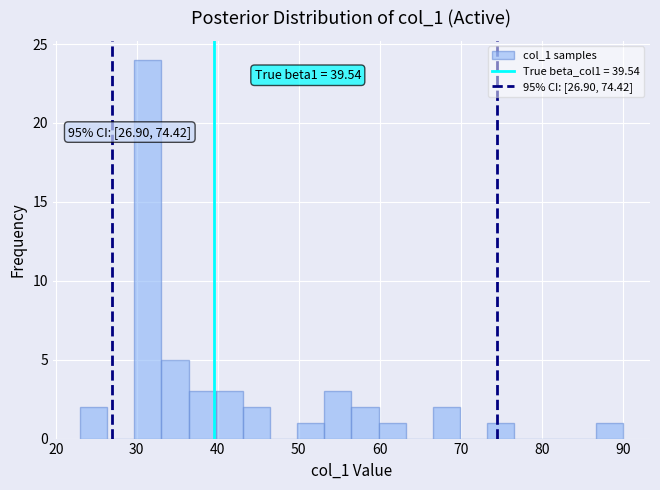

Around what value on the x-axis is the tallest bar? Give the approximate position of its centre, as read against the axis.

31